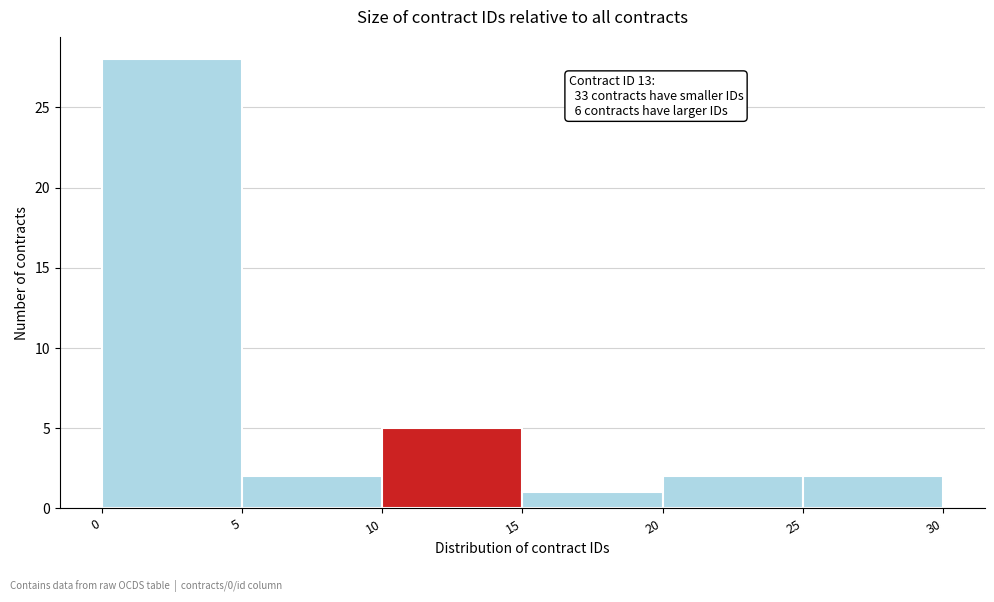

Over which range of the x-axis is the bar tallest?

0 to 5